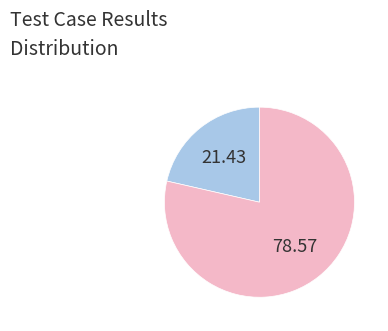

Is there any slice that represents more than half of the pie?

Yes